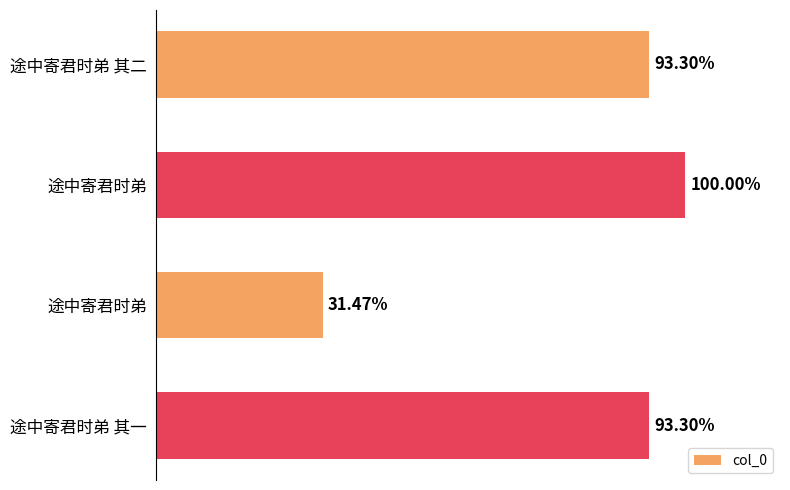

Does the chart contain any negative values?

No